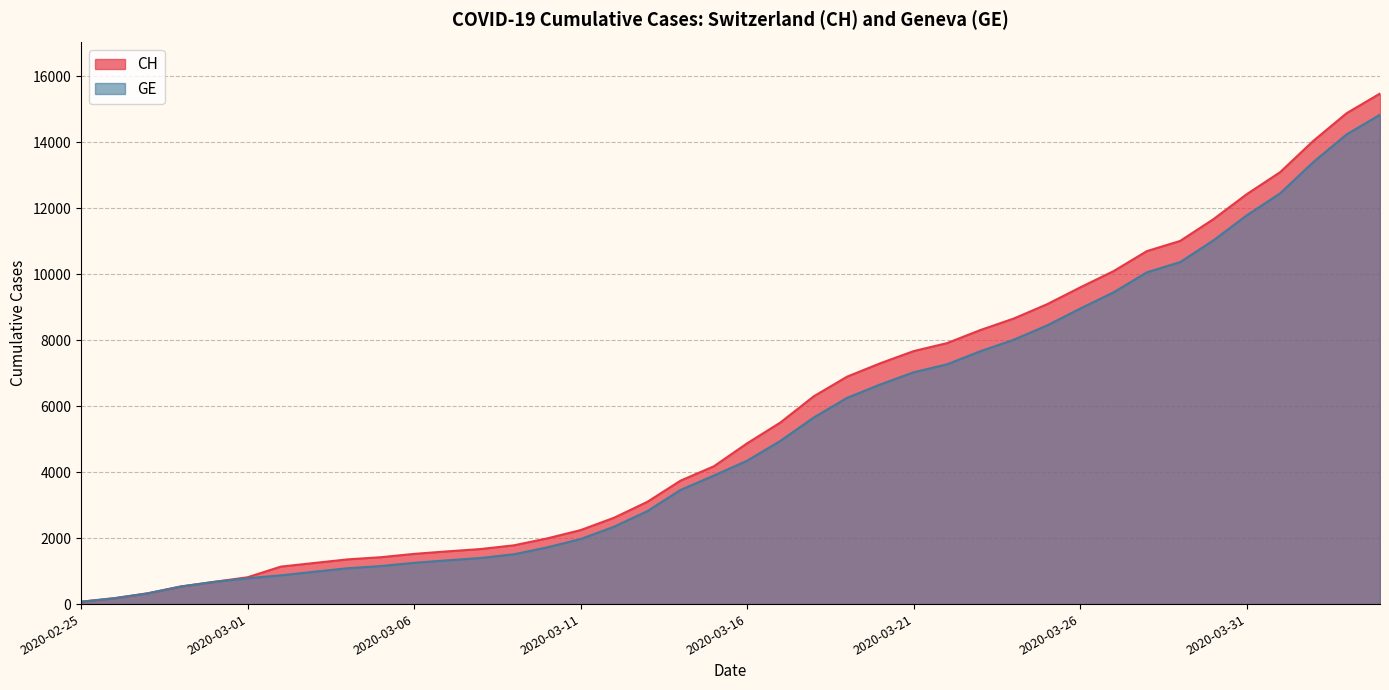

What is the lowest value of the GE series?

72